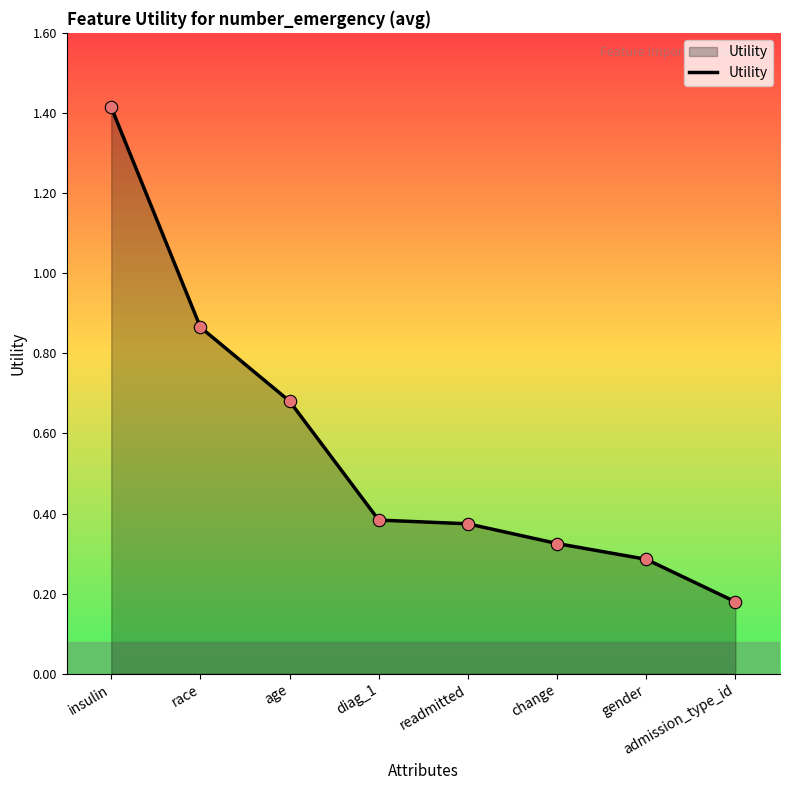

Between change and diag_1, which is larger?

diag_1